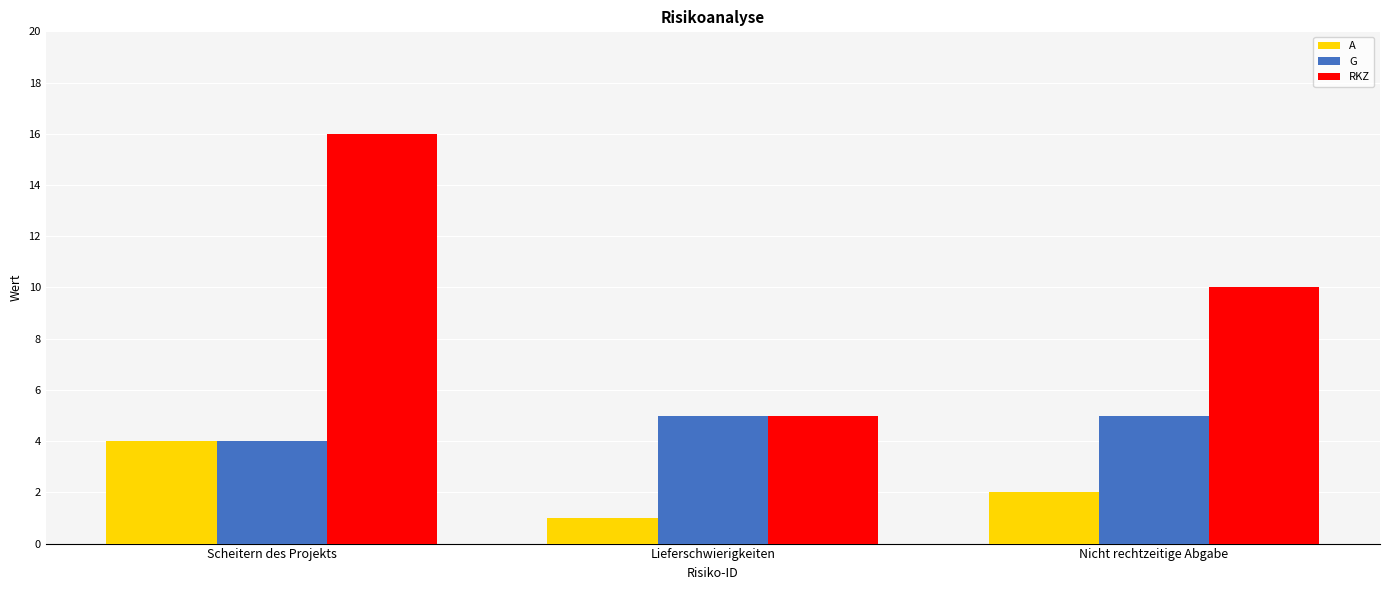

What is the total value across all series at Lieferschwierigkeiten?

11